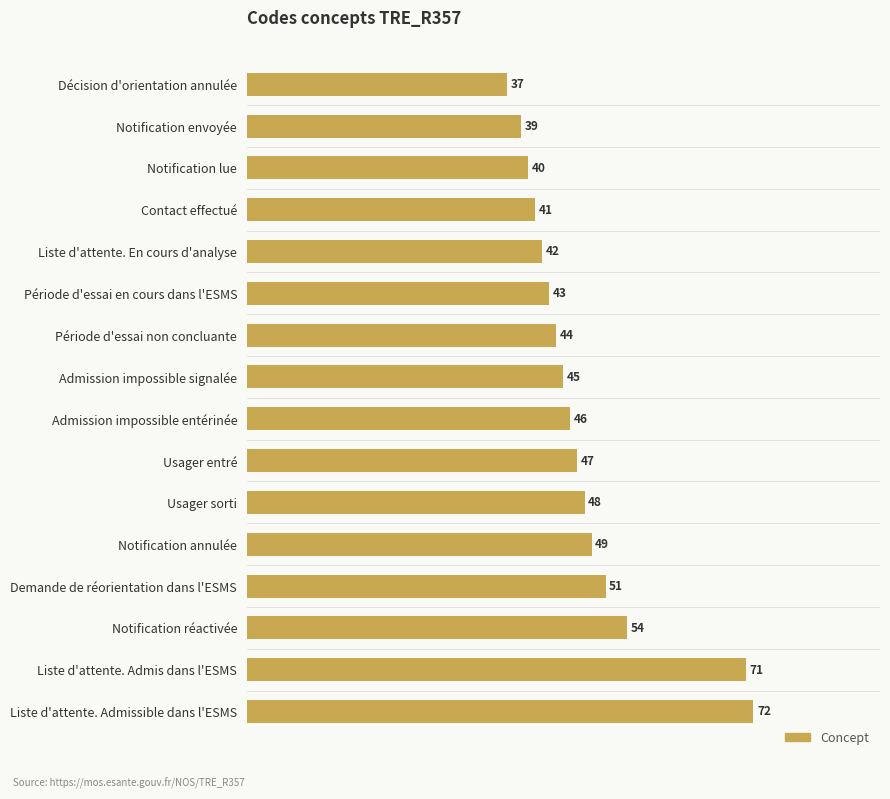

Count the number of data series in this chart.

1